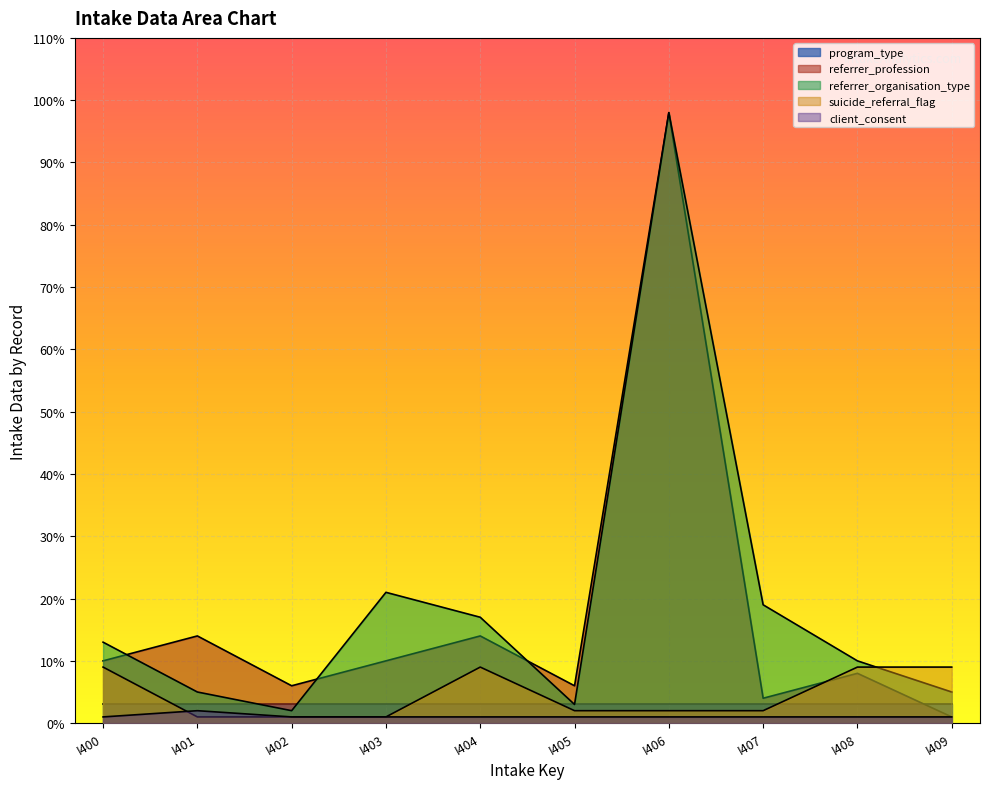

What is the maximum value for referrer_profession?

98